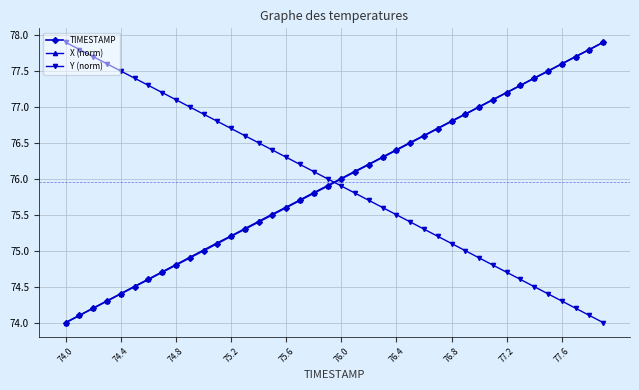

What is the value of the X (norm) point at the 18th from the left?

75.7